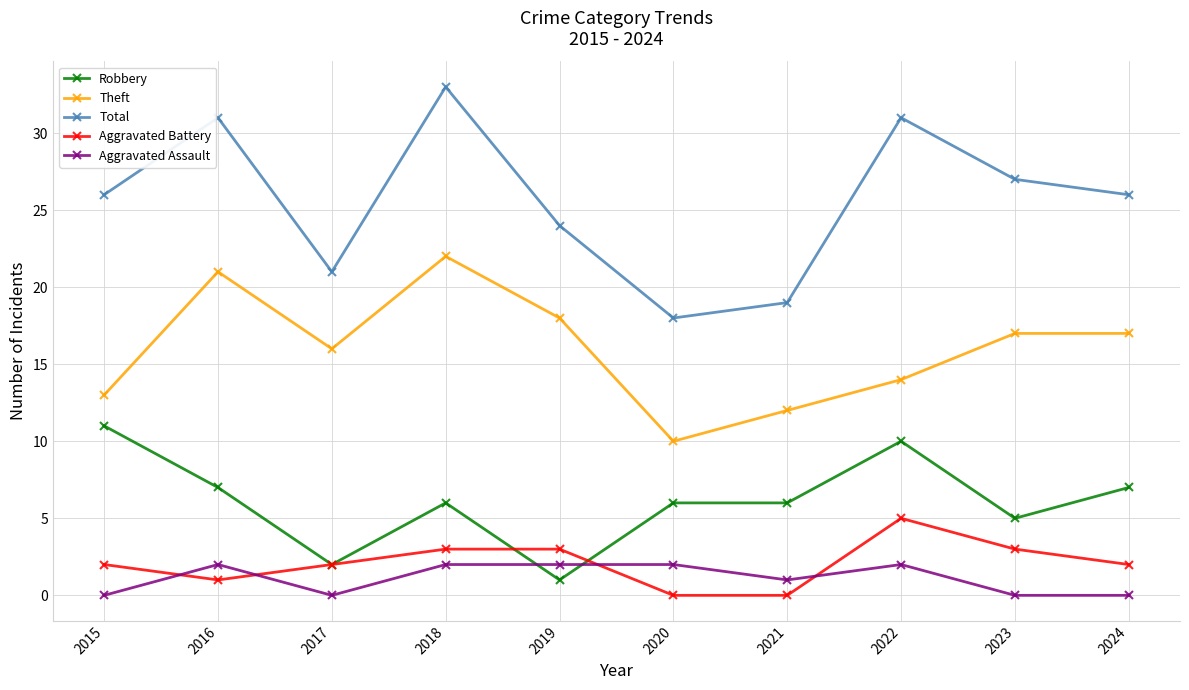

Which series has the largest total across all categories?

Total